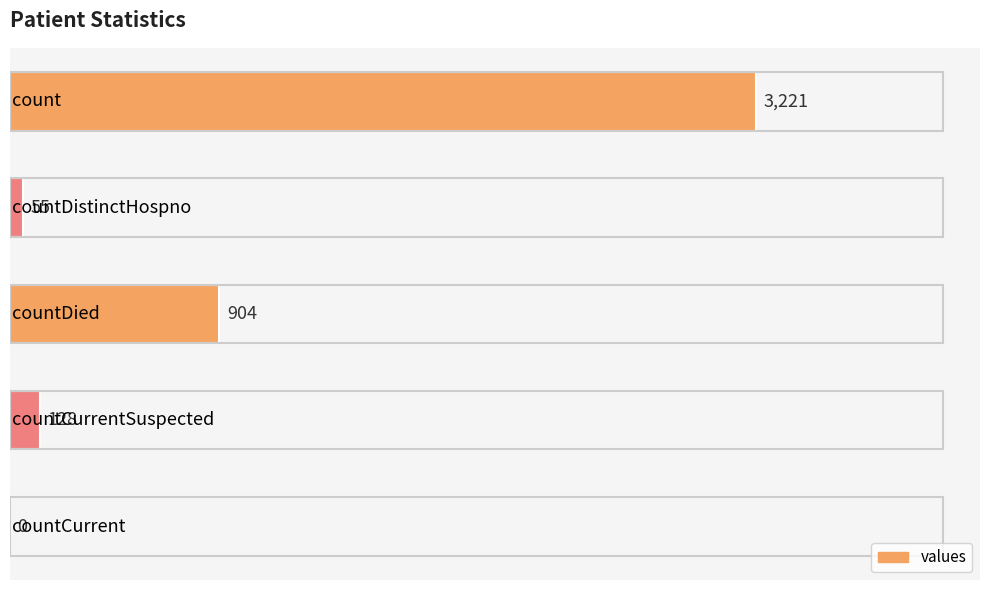

What is the greatest value displayed?

3221